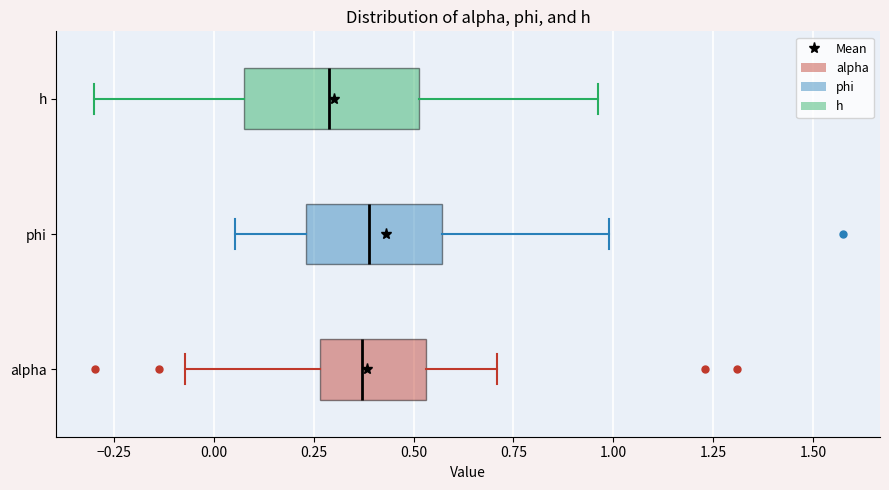

Where does the median line of the box for phi sit on the x-axis? The values are not printed on the chart, so give them approximately, as read against the axis.

0.40